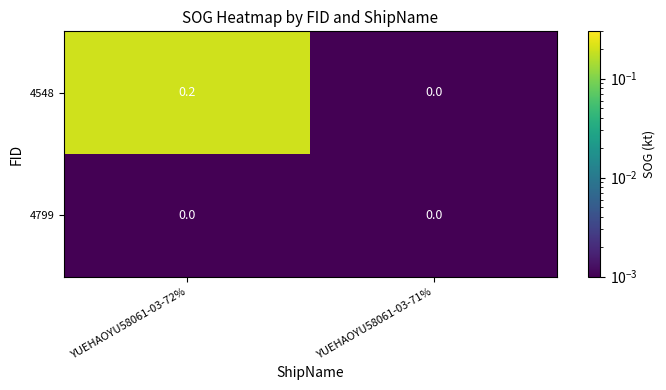

Which series has the largest total across all categories?

4548